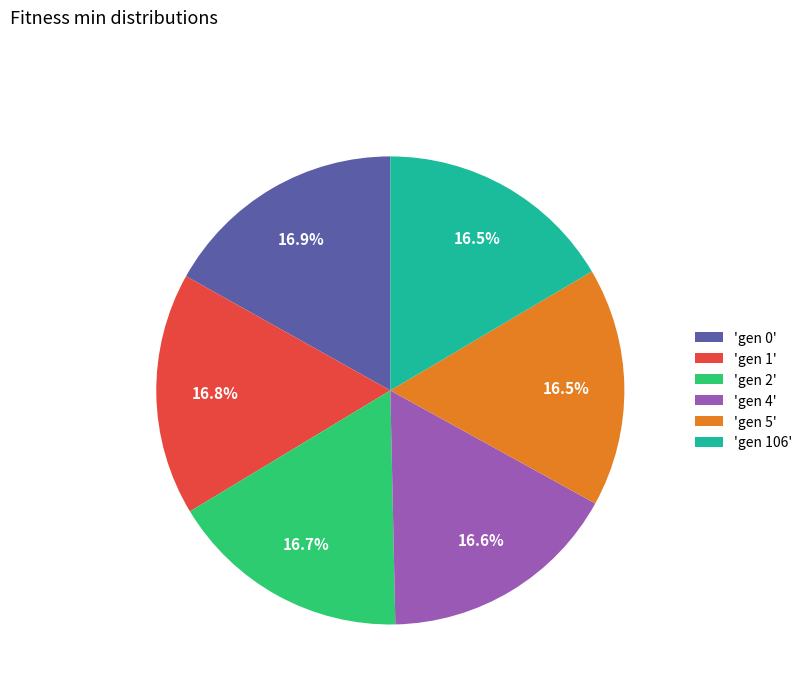

Is there any slice that represents more than half of the pie?

No